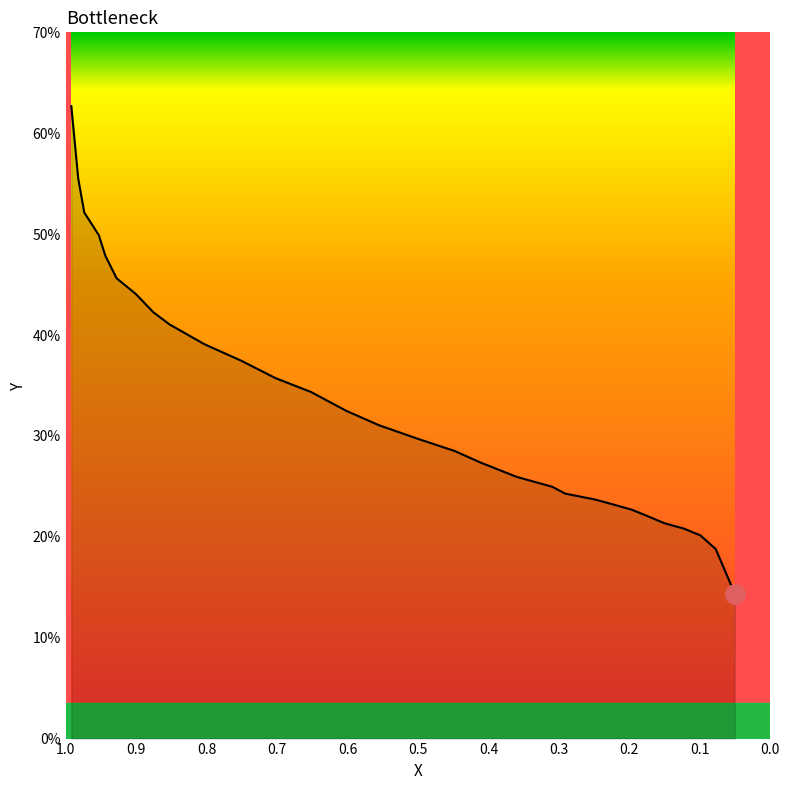

Reading left to right, extract all data points from this chart.

0.992=62.7	0.9822=55.5	0.9736=52.1	0.9529=49.9	0.9438=47.9	0.9277=45.6	0.9002=44.0	0.8755=42.3	0.8526=41.1	0.8034=39.1	0.7506=37.4	0.7019=35.7	0.6521=34.4	0.6017=32.5	0.5553=31.1	0.4997=29.7	0.4476=28.5	0.4115=27.4	0.3599=25.9	0.3095=25.0	0.2912=24.3	0.2476=23.7	0.2202=23.2	0.1972=22.7	0.1783=22.2	0.1503=21.3	0.1228=20.8	0.0993=20.1	0.0775=18.8	0.0505=14.4